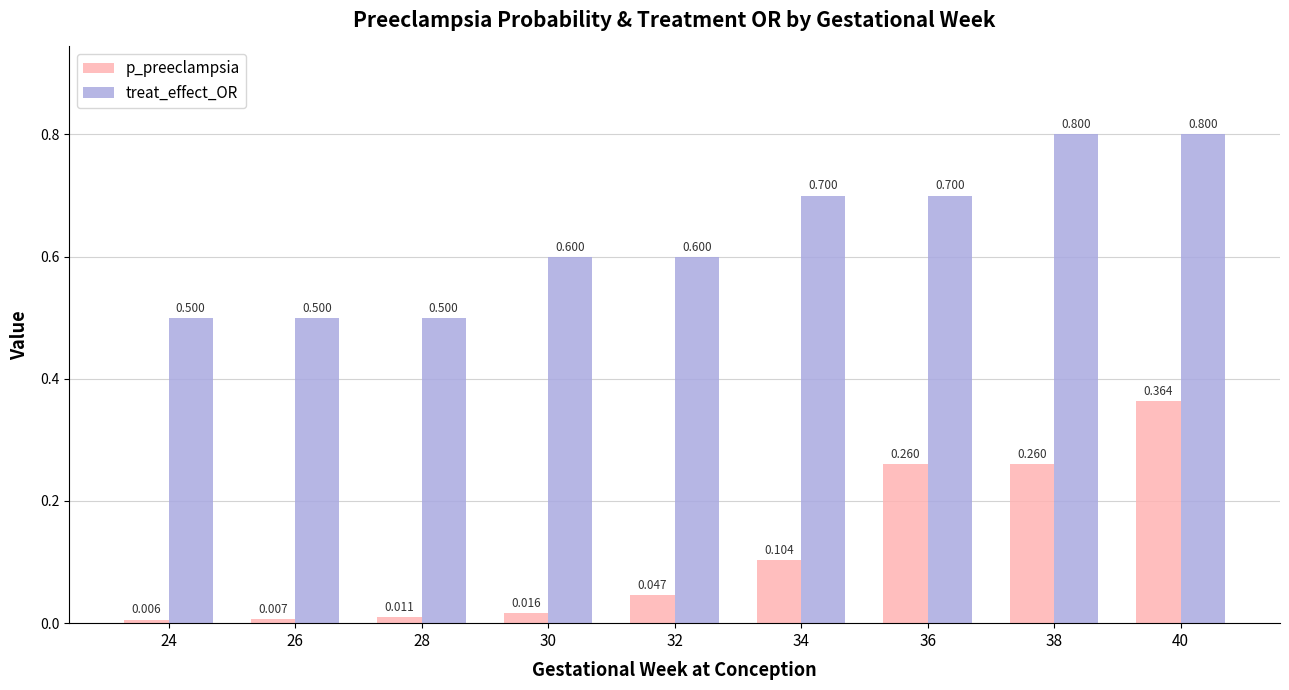

What is the spread (max minus min) of values at 28?

0.5